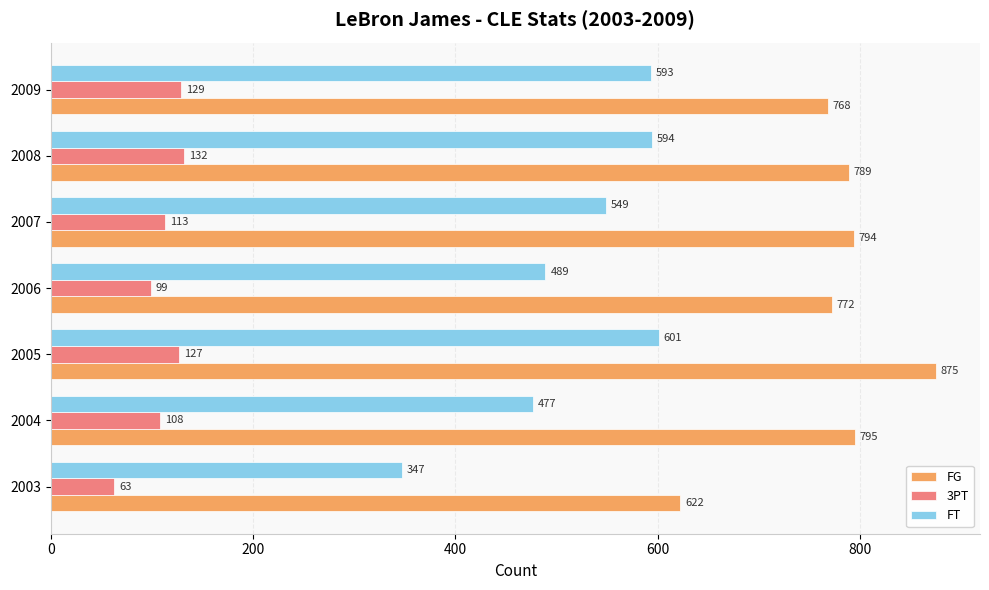

What is the difference between the maximum and minimum values in the FT series?

254